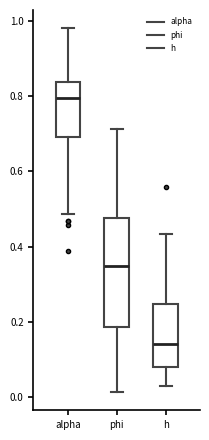

Which box has the highest median line?

alpha